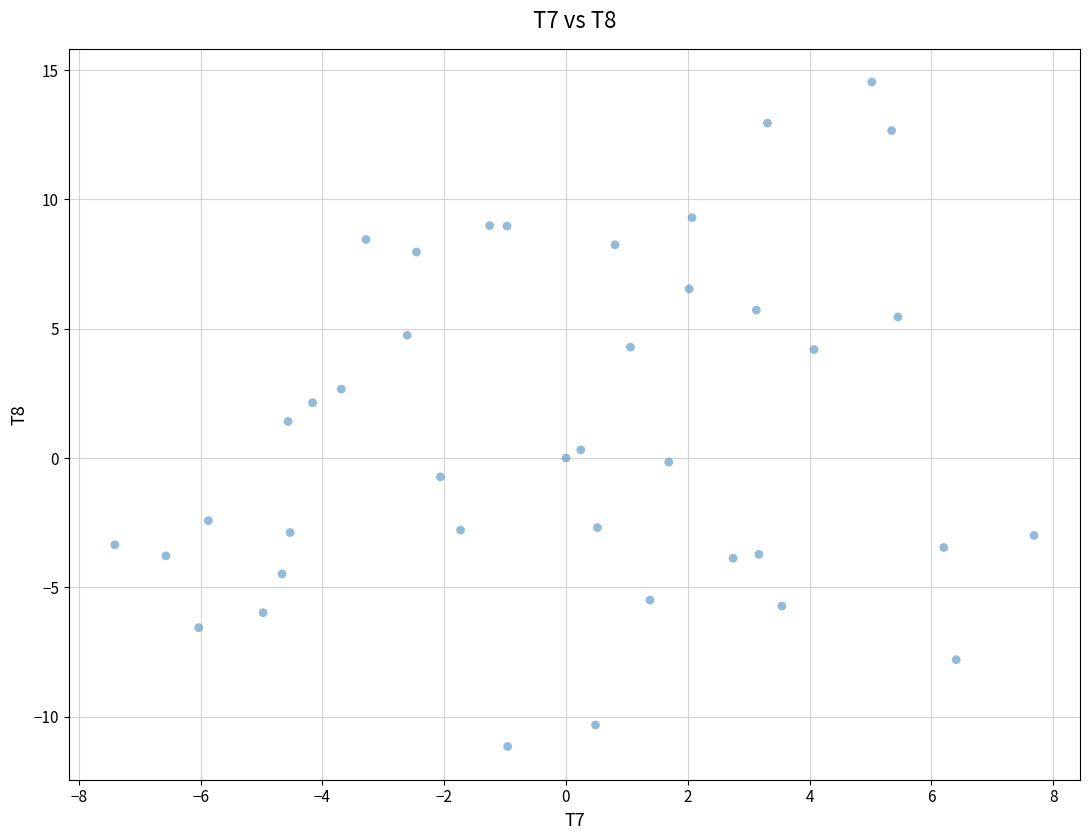

What is the range of Y values (max minus min)?

25.7